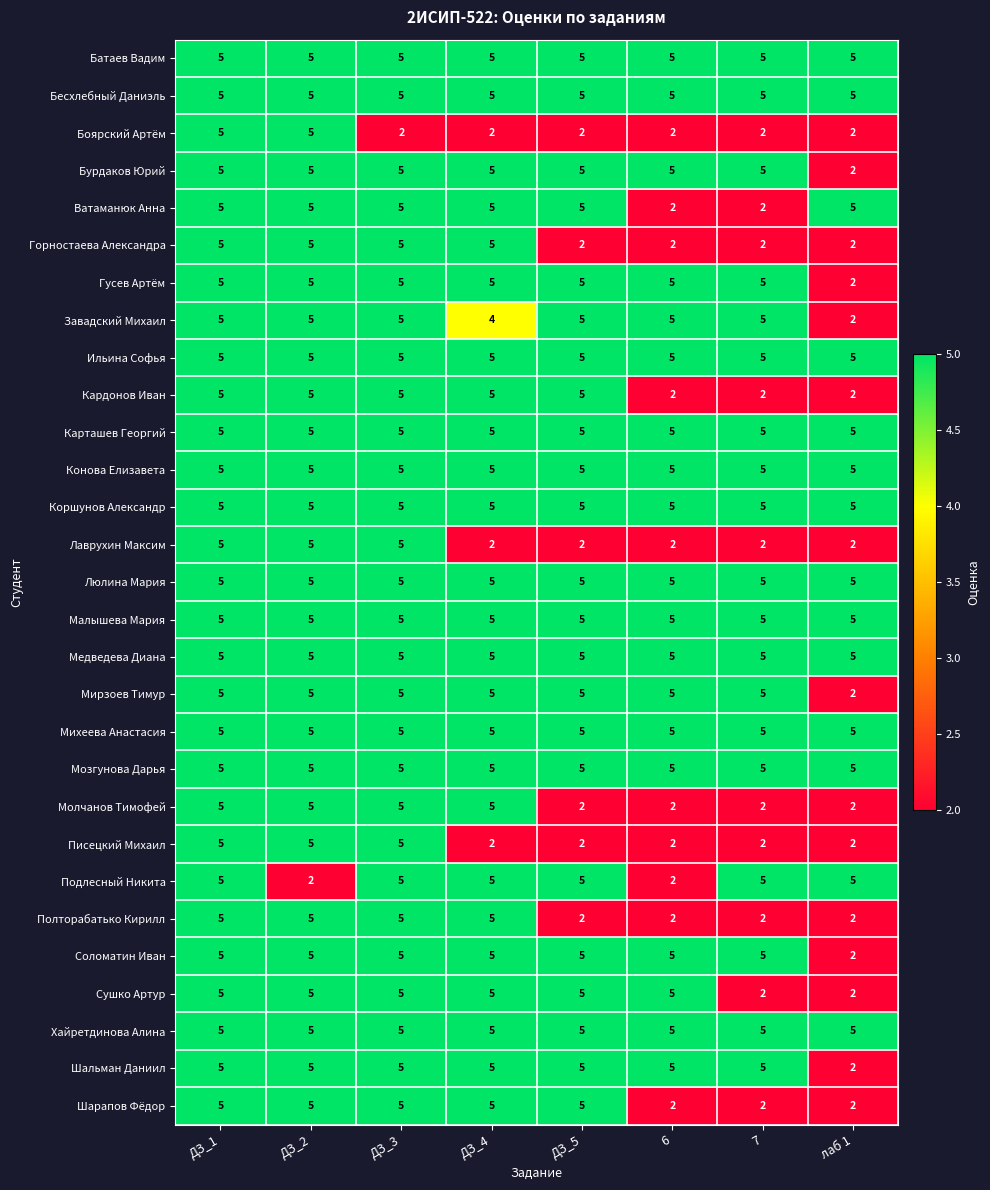

What is the spread (max minus min) of values at ДЗ_3?

3